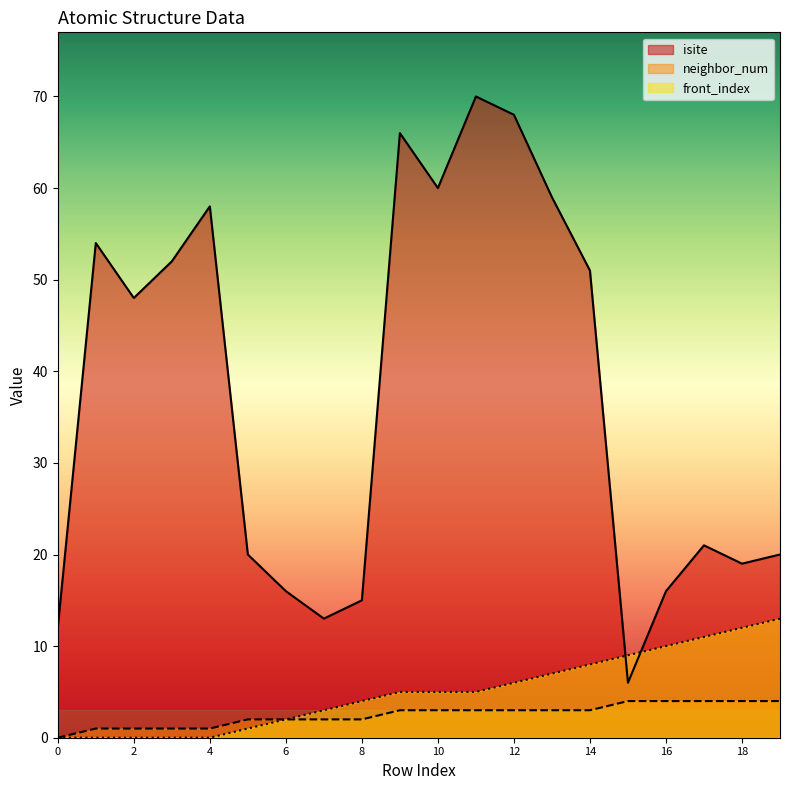

The value of neighbor_num at 1 is 2. True or false?

False